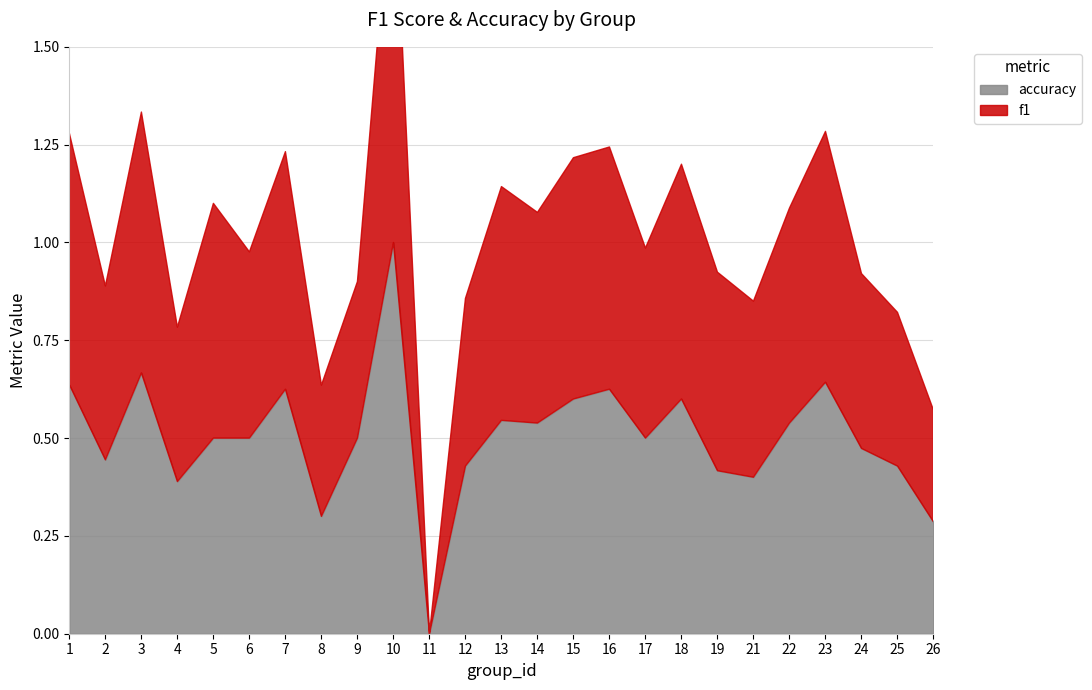

After their last crossing, which series has the higher values: f1 or accuracy?

accuracy